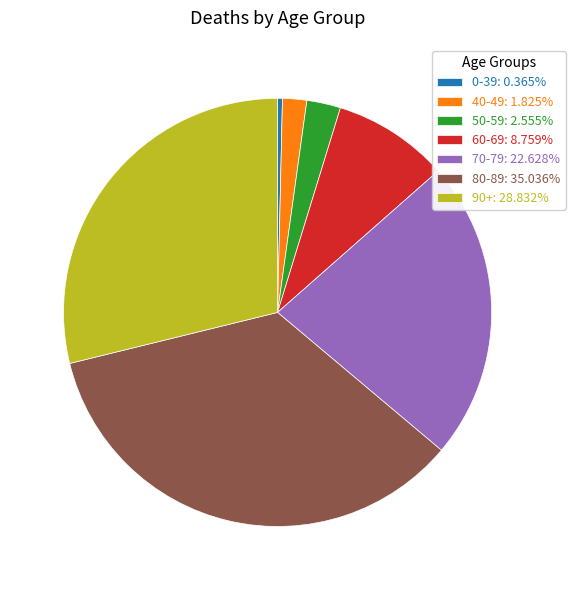

Combined, do 40-49: 1.825% and 60-69: 8.759% account for over 50%?

No